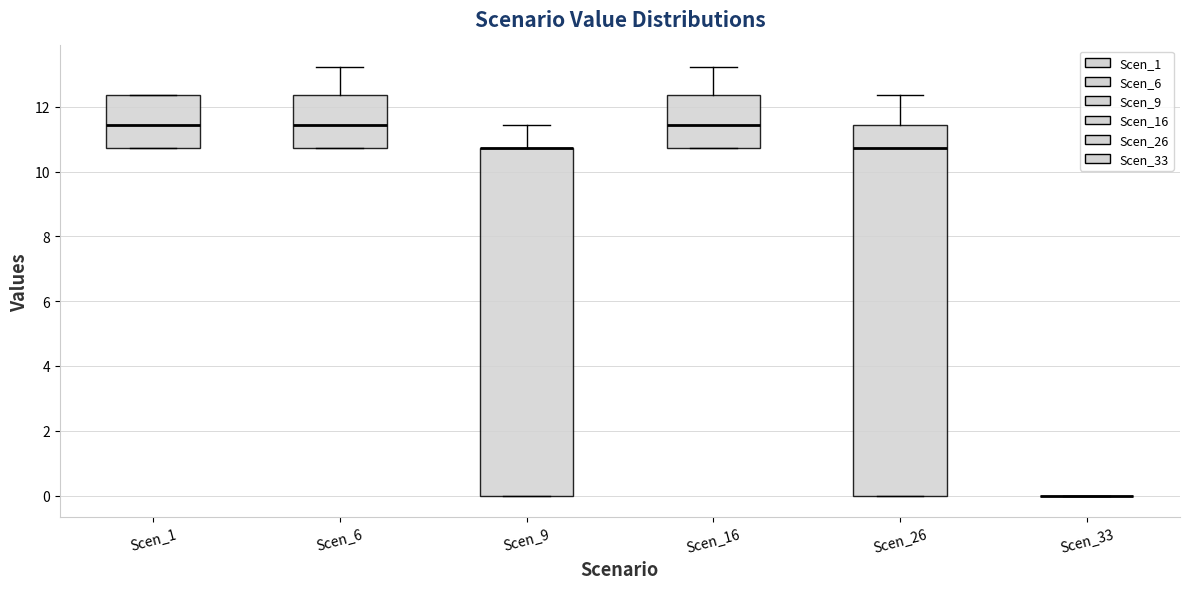

Where is the upper edge of the box for Scen_1 on the y-axis? The values are not printed on the chart, so give them approximately, as read against the axis.

12.4